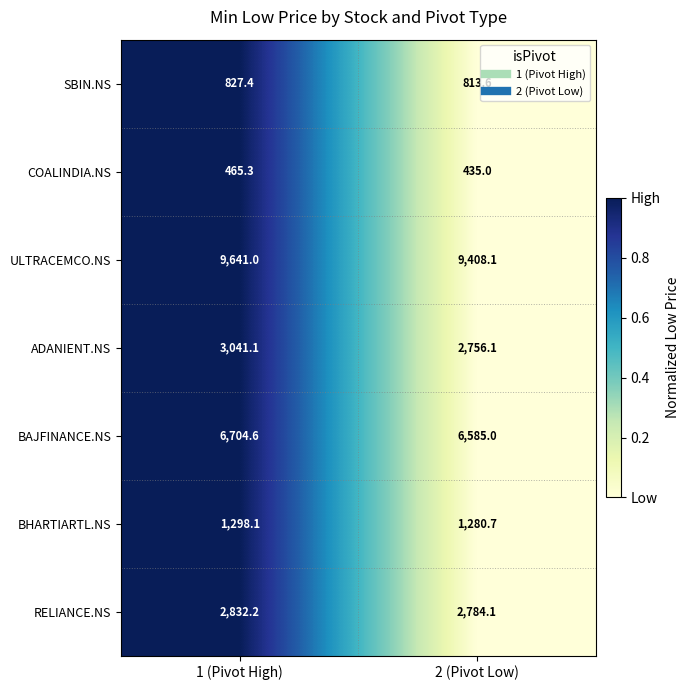

Where does the COALINDIA.NS series first go above 465?

1 (Pivot High)